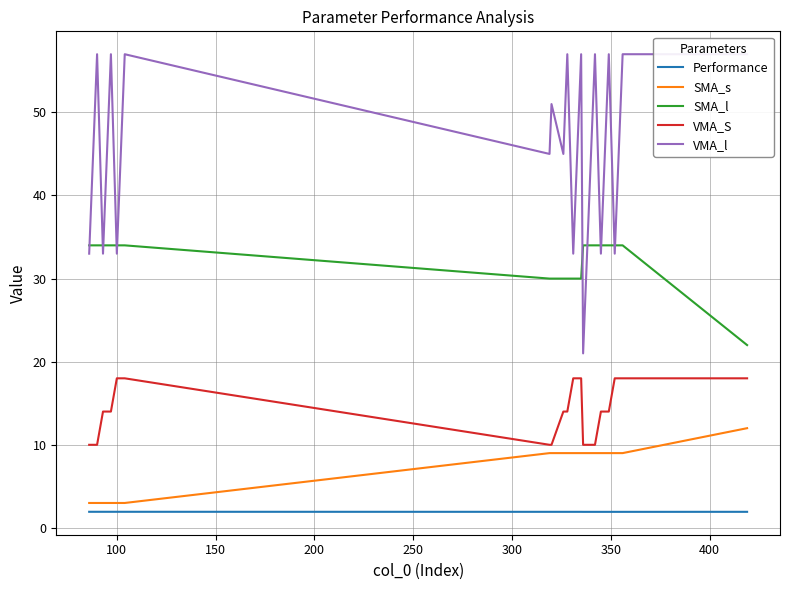

How many data points does each series have?

40